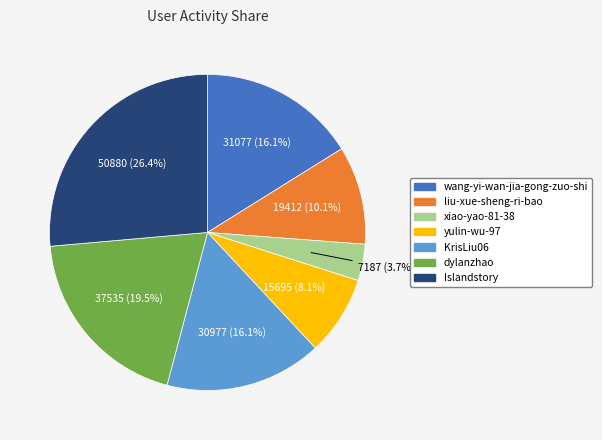

Is it true that xiao-yao-81-38 is 4% of the pie?

True